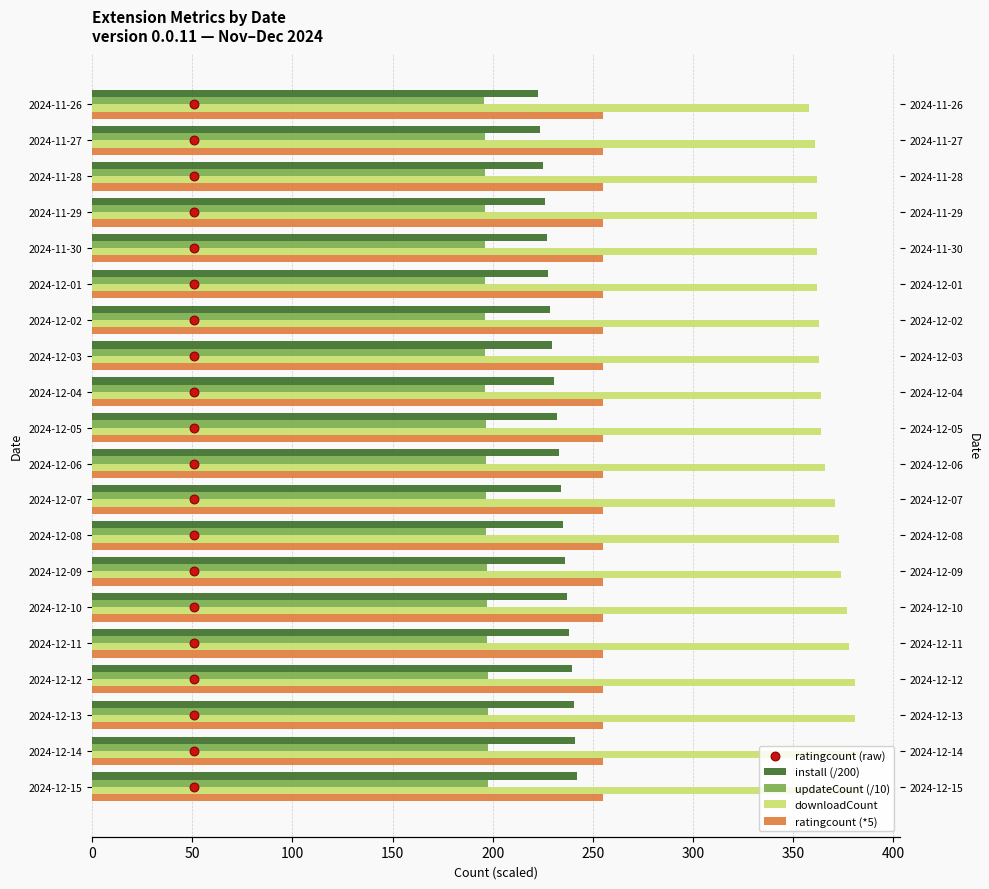

Which series reaches the maximum Y coordinate?

downloadCount